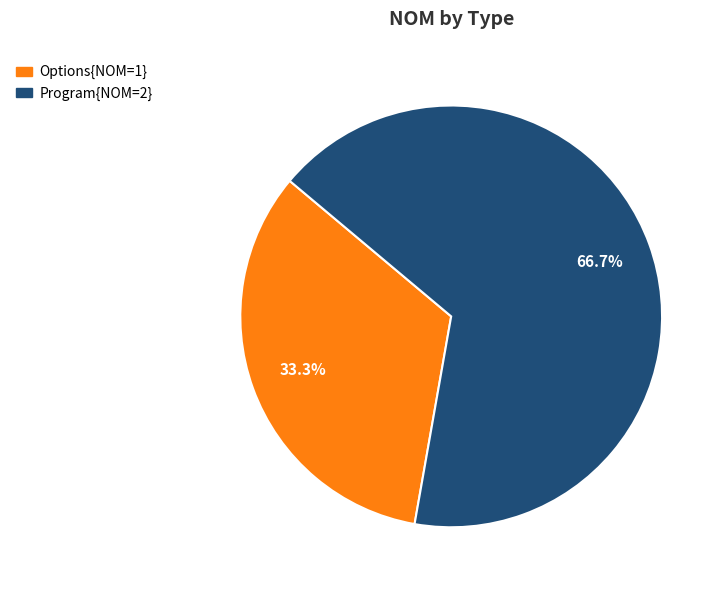

Does any single category account for the majority?

Yes